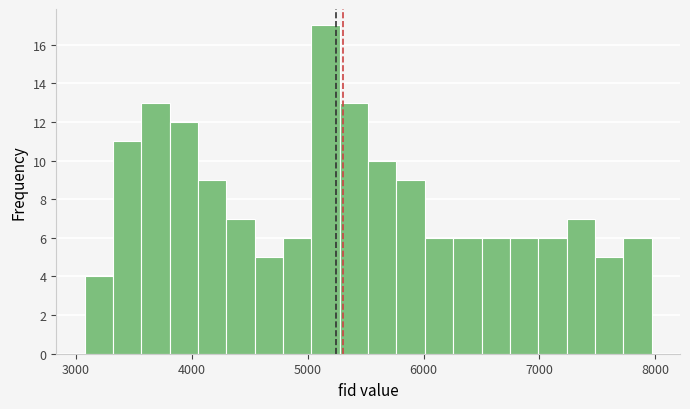

Around what value on the x-axis is the tallest bar? Give the approximate position of its centre, as read against the axis.

5200